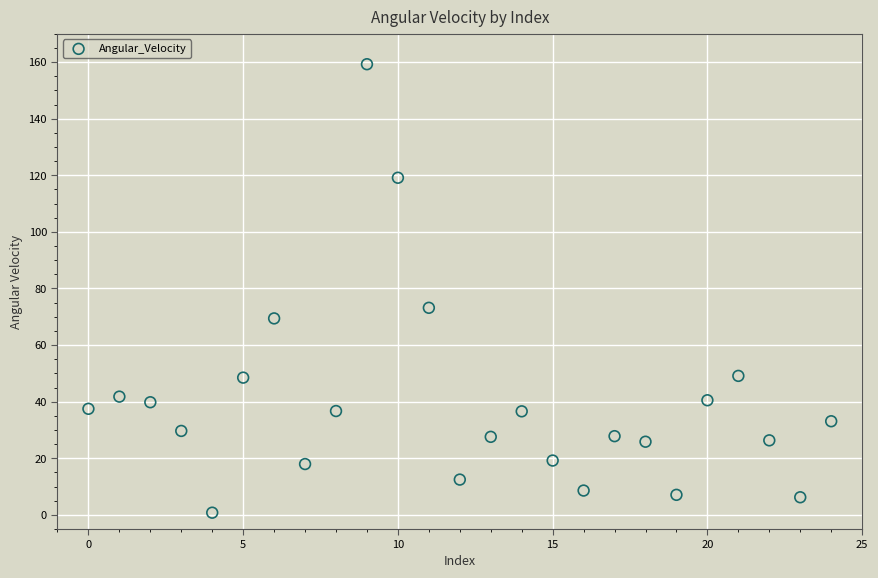

What Y value in the scatter plot is closest to 80?

73.2